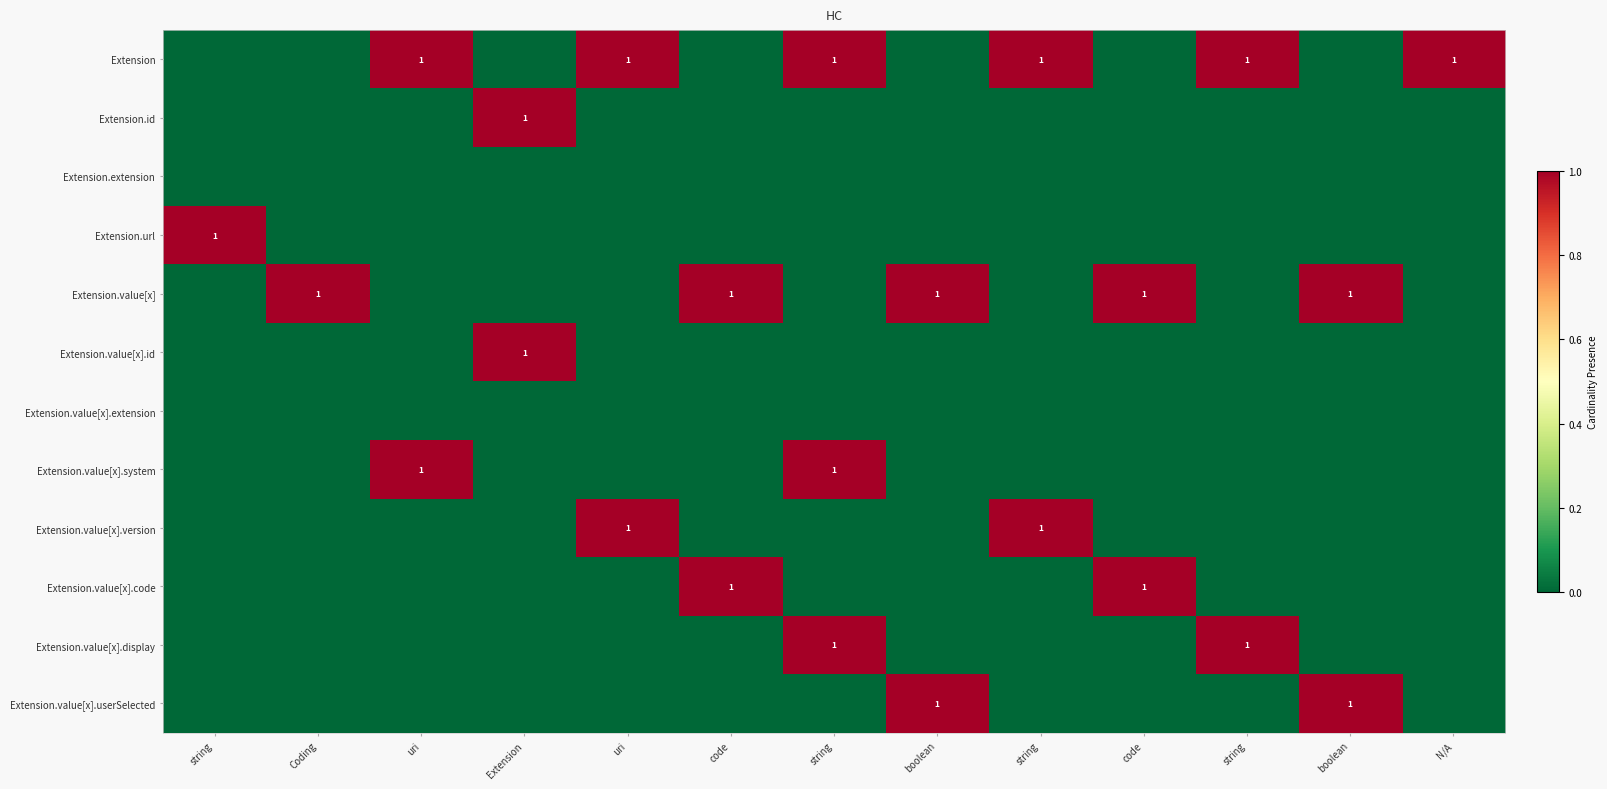

What is the total value across all series at code?

2